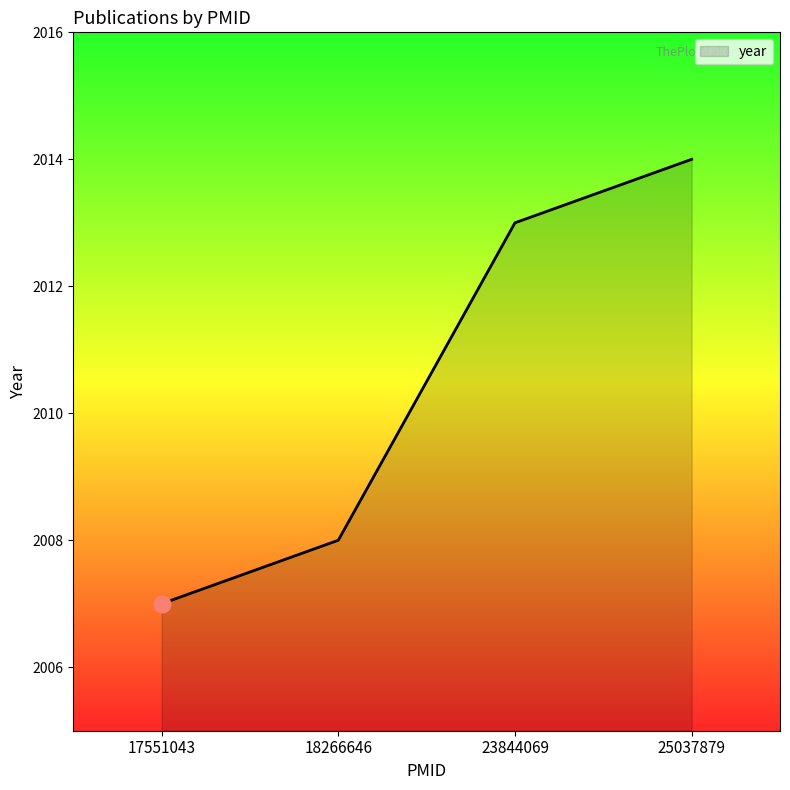

How many series are shown in this chart?

1